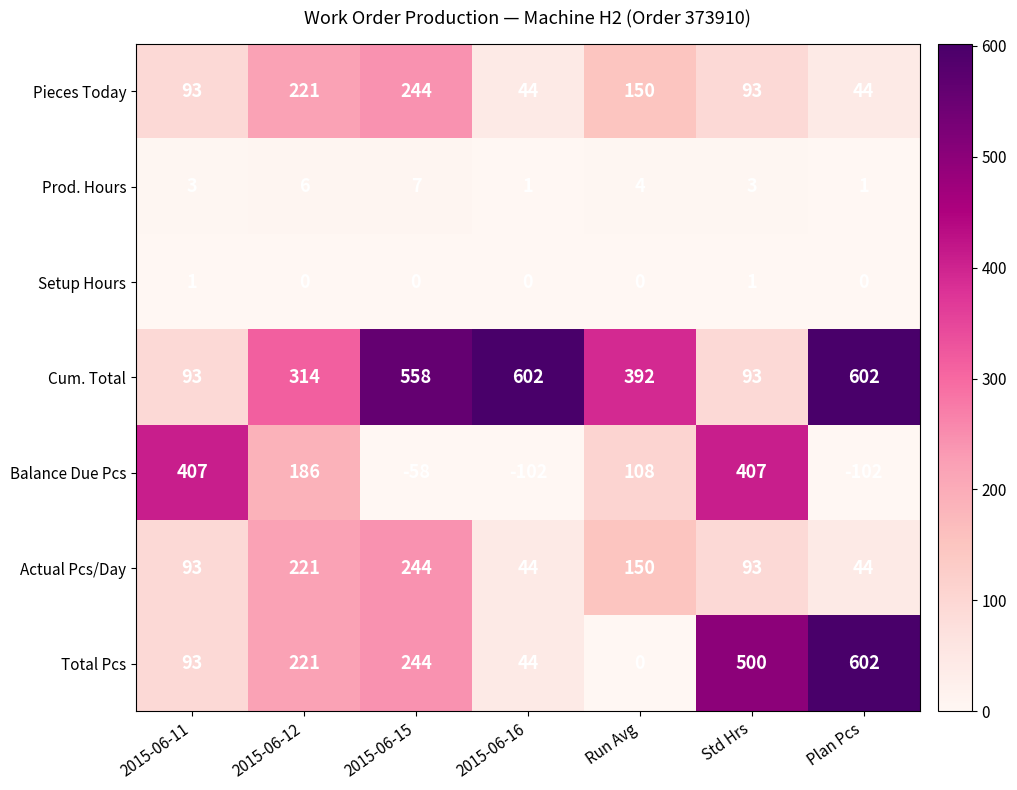

Read the Prod. Hours value at 2015-06-12.

6